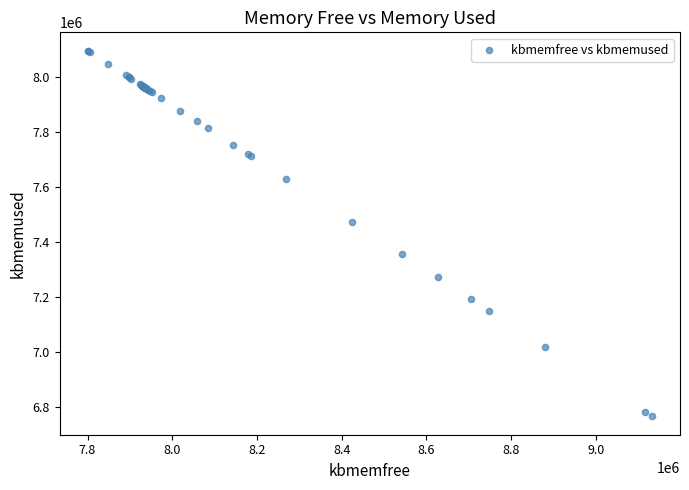

What Y value in the scatter plot is closest to 7431604?

7473852